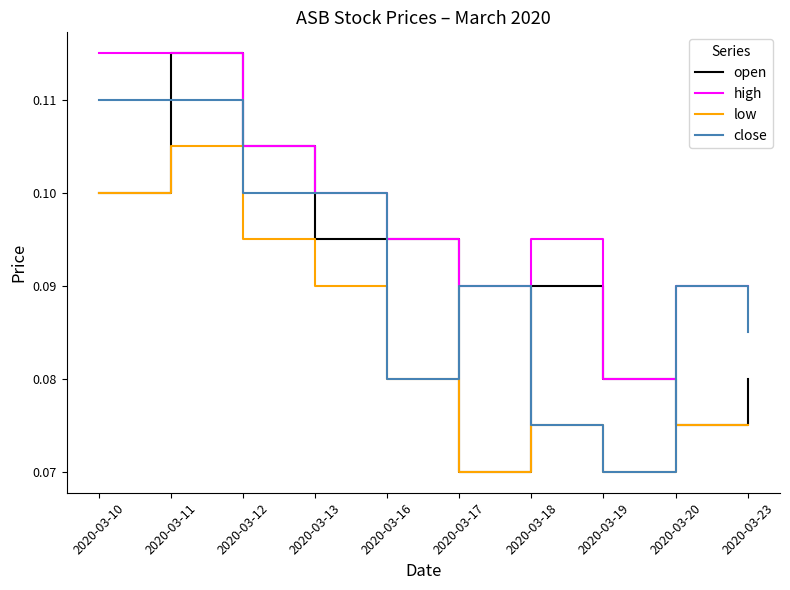

At which category is the sum across all series the highest?

2020-03-11